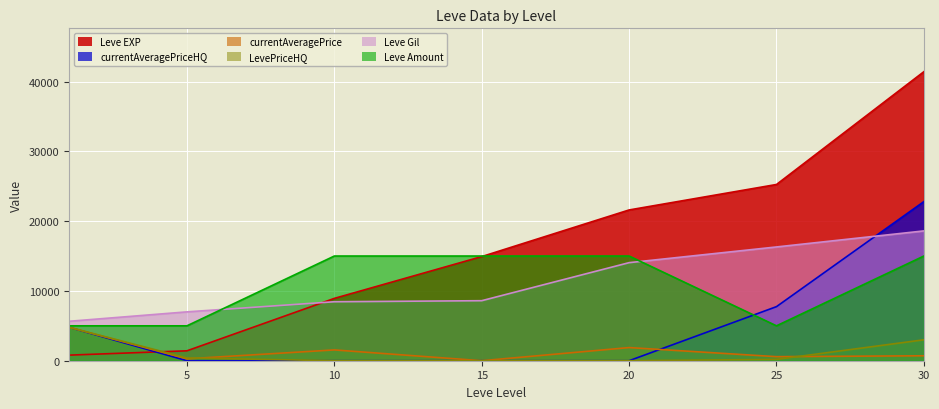

How many times do Leve EXP and currentAveragePriceHQ cross each other?

1